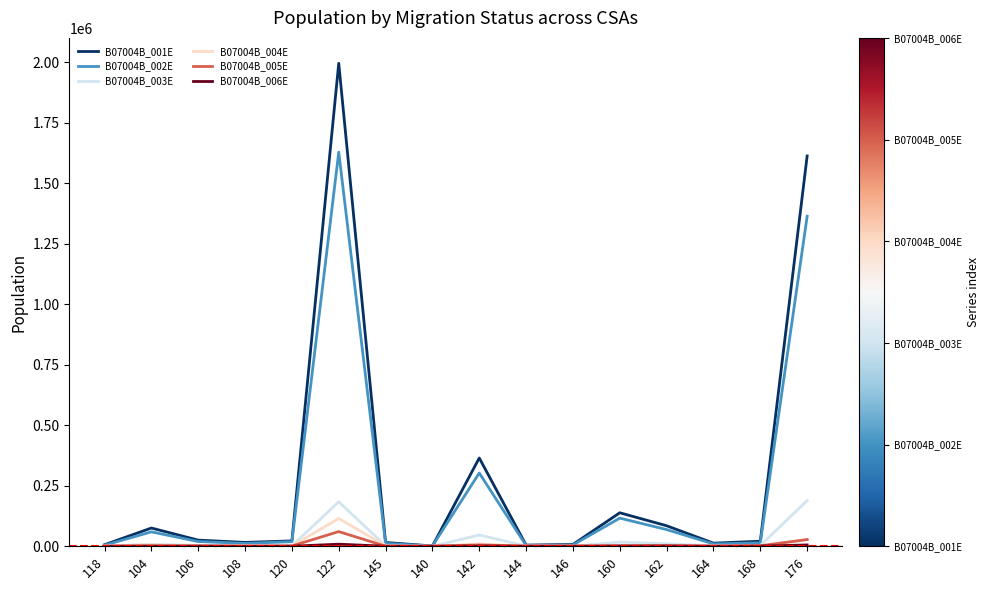

What value does the B07004B_004E series have at 176, to the nearest 10?

27820